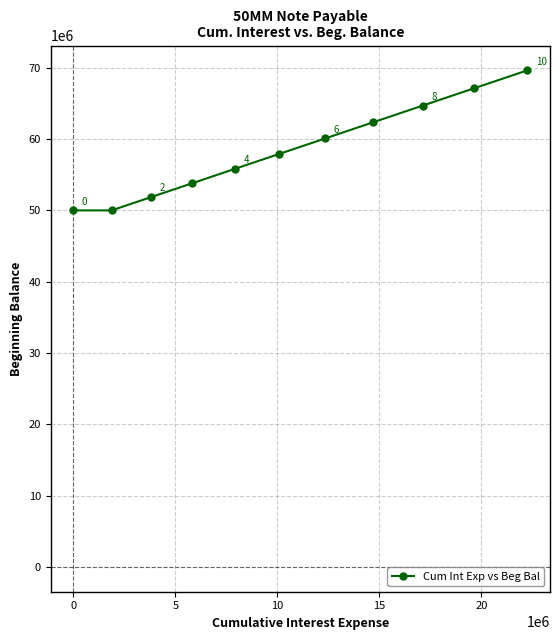

True or false: the data has more than 2 interior local peaks.

False